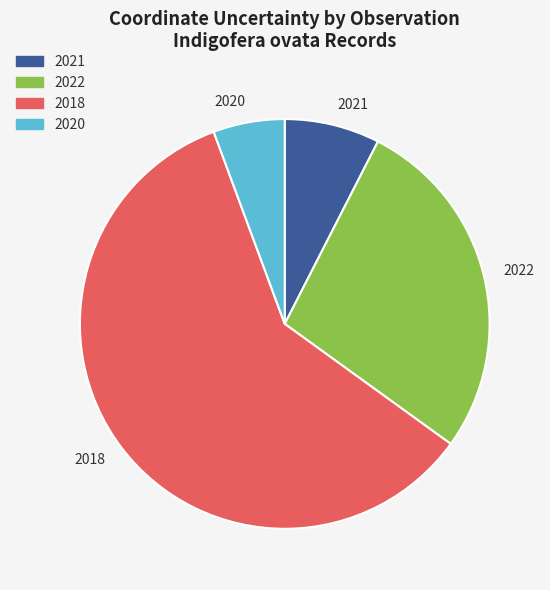

Is it true that 2022 is 27% of the pie?

True